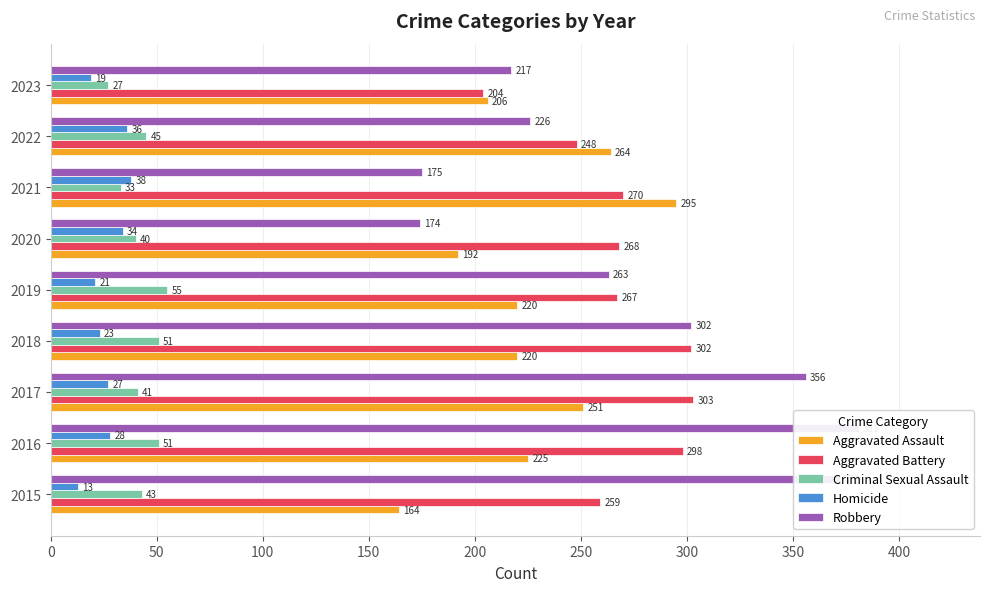

What is the approximate value of Homicide at 2019, to the nearest 10?

20